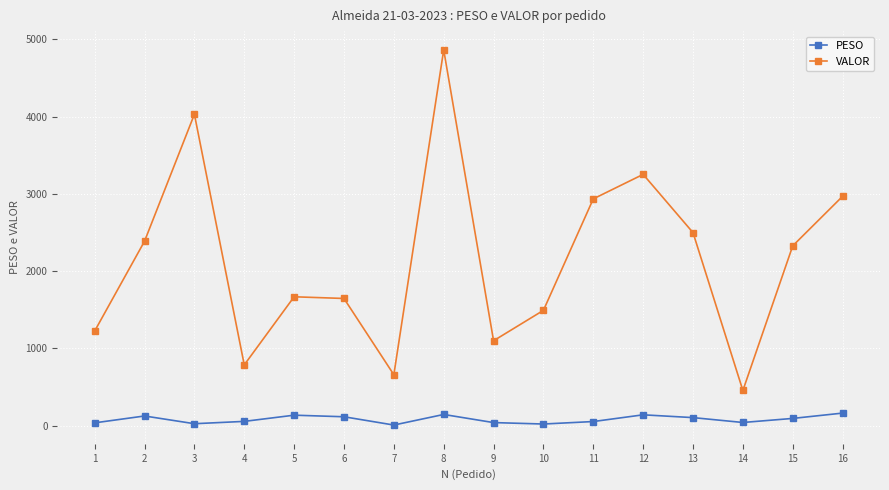

At 16, list the series in order from largest to smallest.

VALOR, PESO